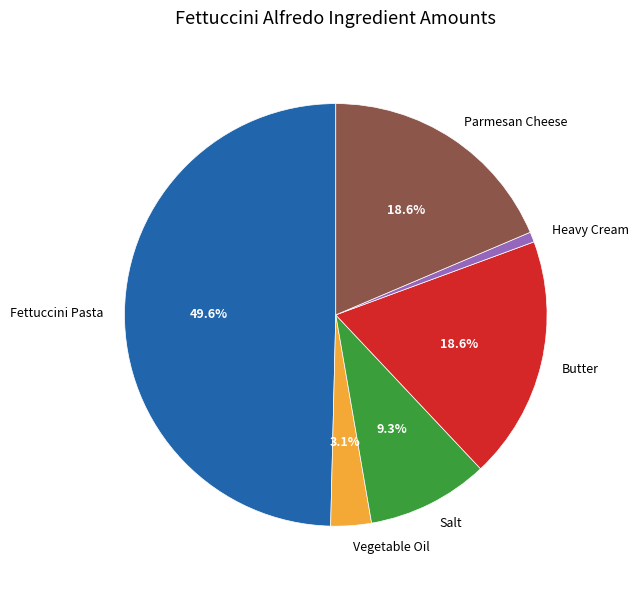

Count the number of slices in the pie.

6